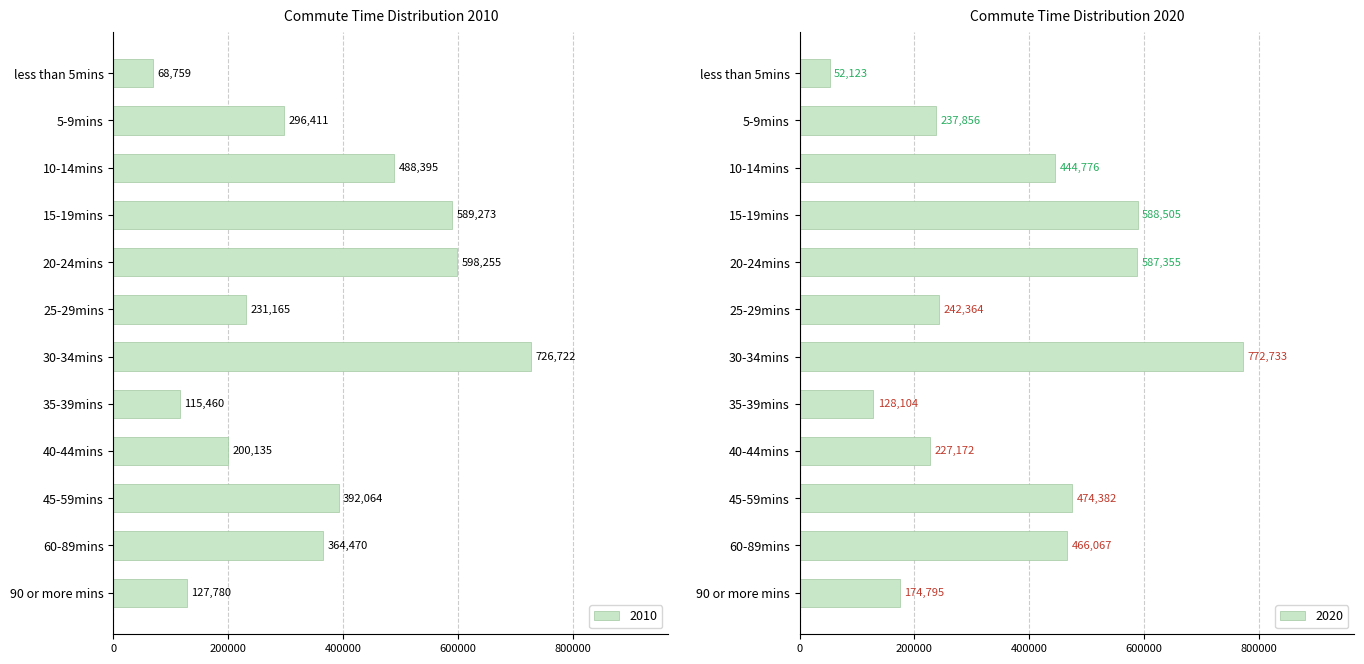

What is the difference between the maximum and minimum values in the 2010 series?

657963